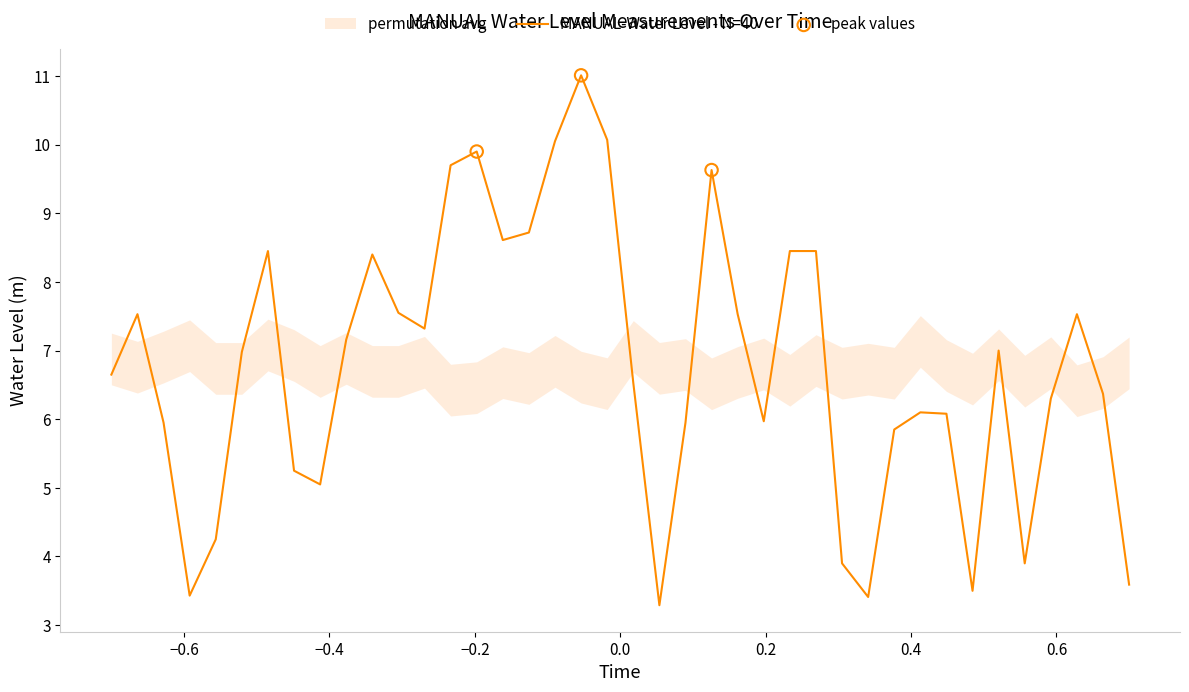

What is the highest value of the MANUAL-Water Level - N=40 series?

11.0